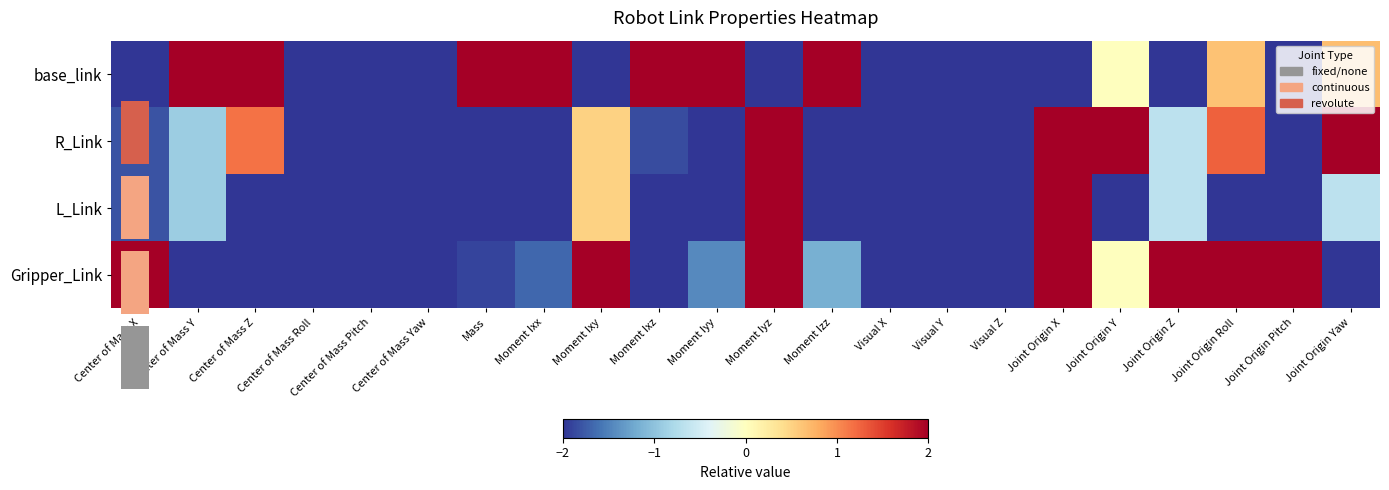

What is the minimum value shown in the chart?

-2.0